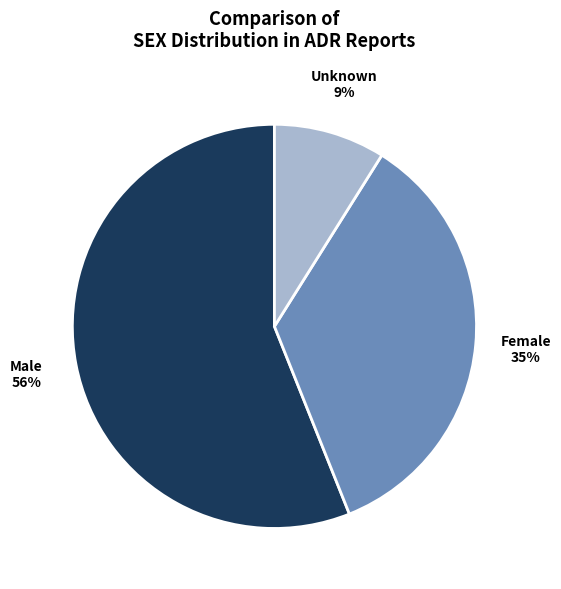

Rank the categories by value from highest to lowest.

Male, Female, Unknown